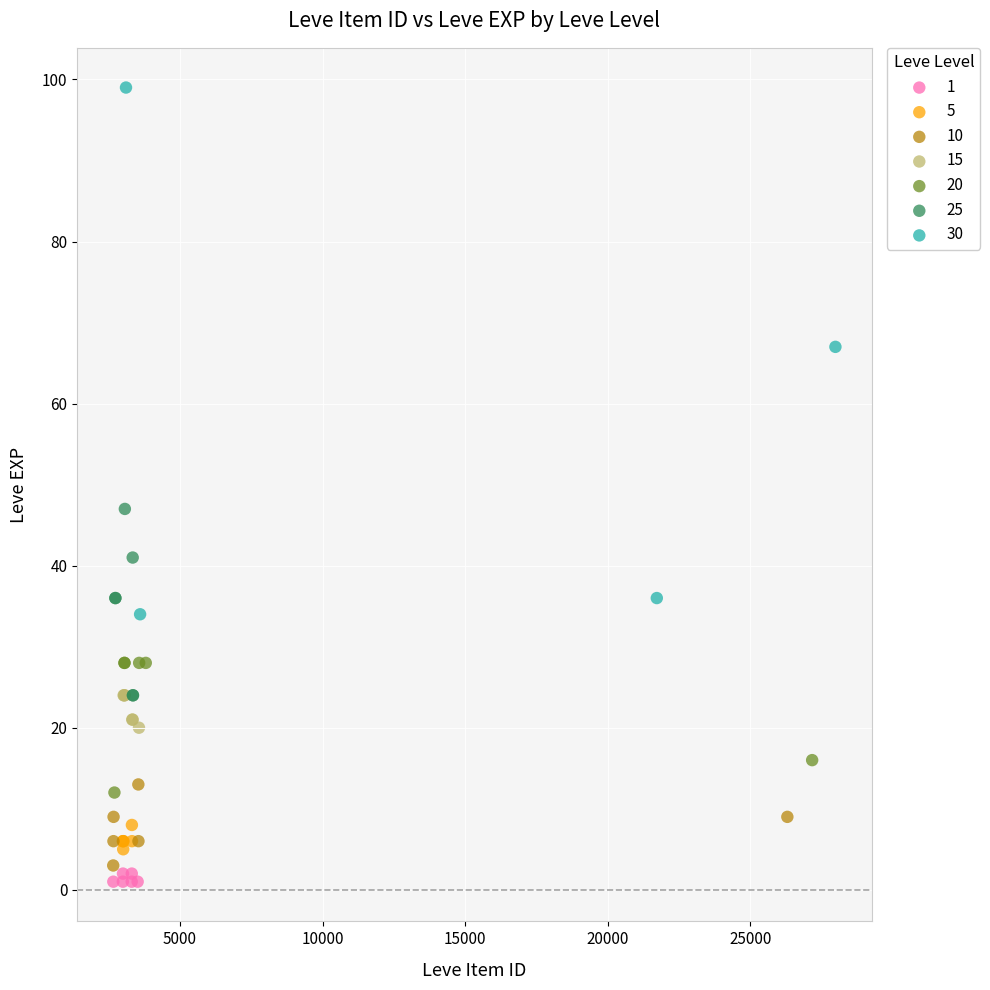

What are all the series names shown in the legend?

1, 5, 10, 15, 20, 25, 30